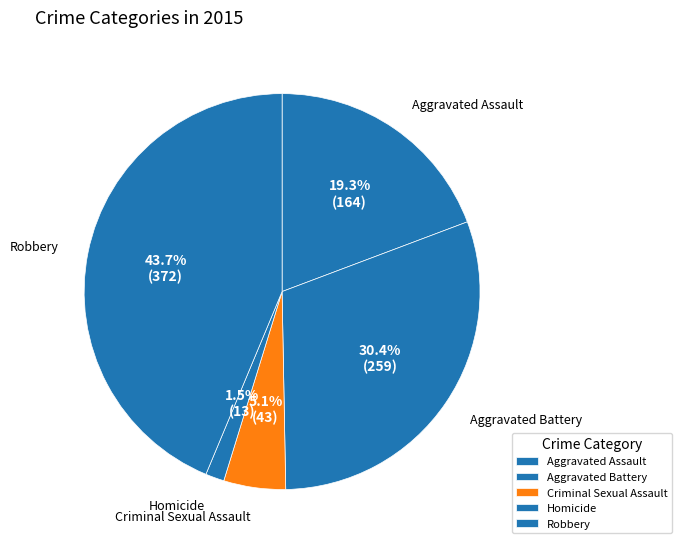

How many segments does this pie chart have?

5